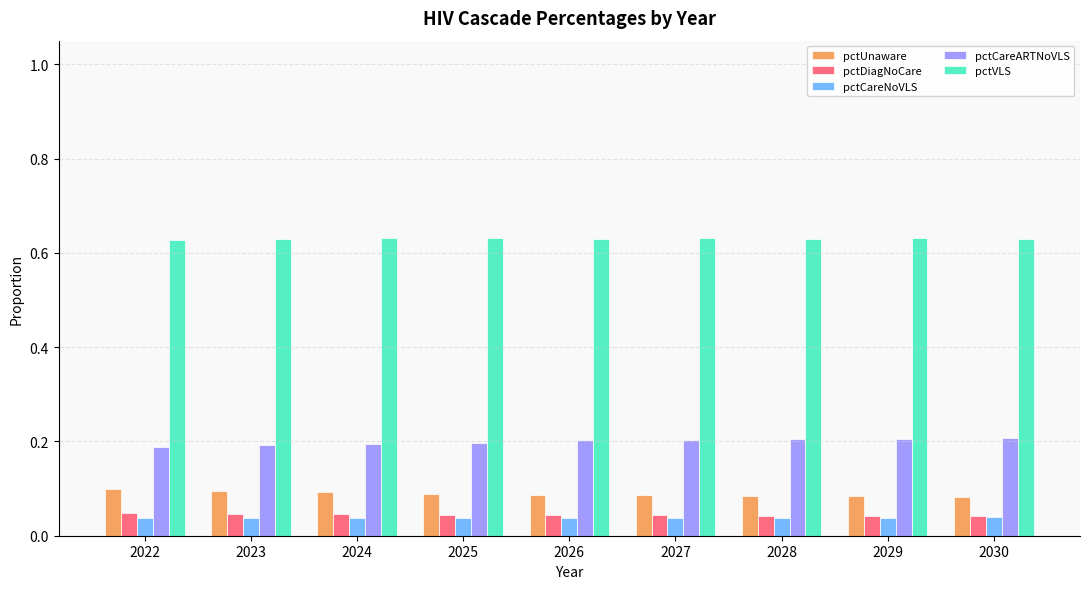

The value of pctCareARTNoVLS at 2024 is 0.1. True or false?

False